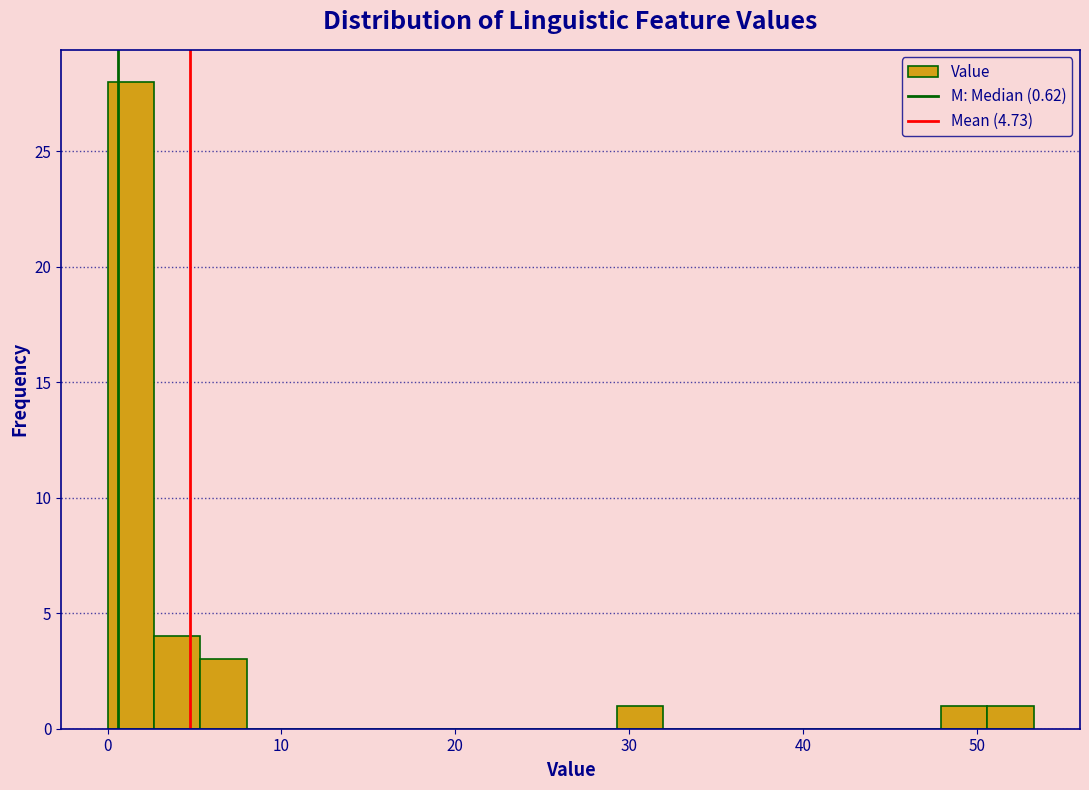

Around what value on the x-axis is the tallest bar? Give the approximate position of its centre, as read against the axis.

1